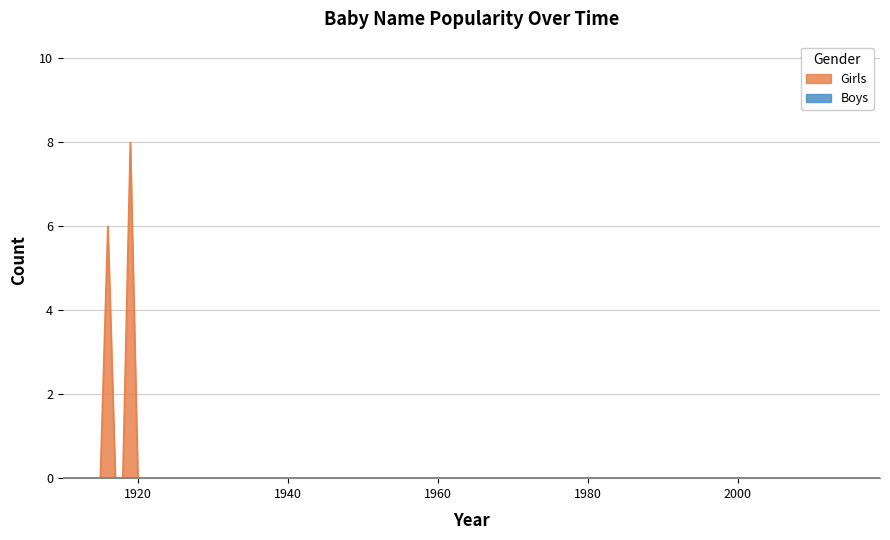

Rank the series by their average value, from lowest to highest.

Boys, Girls